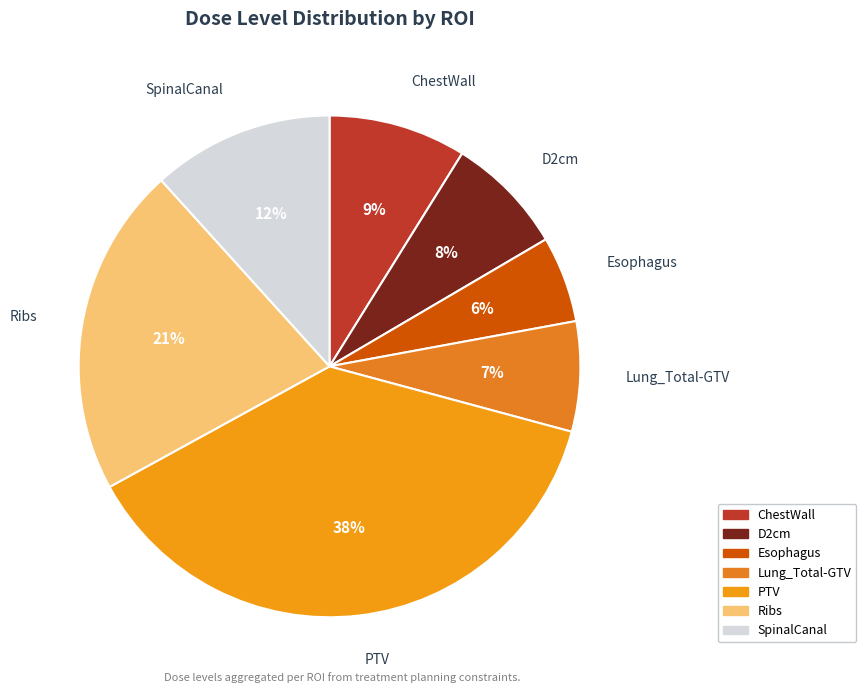

True or false: Esophagus accounts for 16% of the total.

False